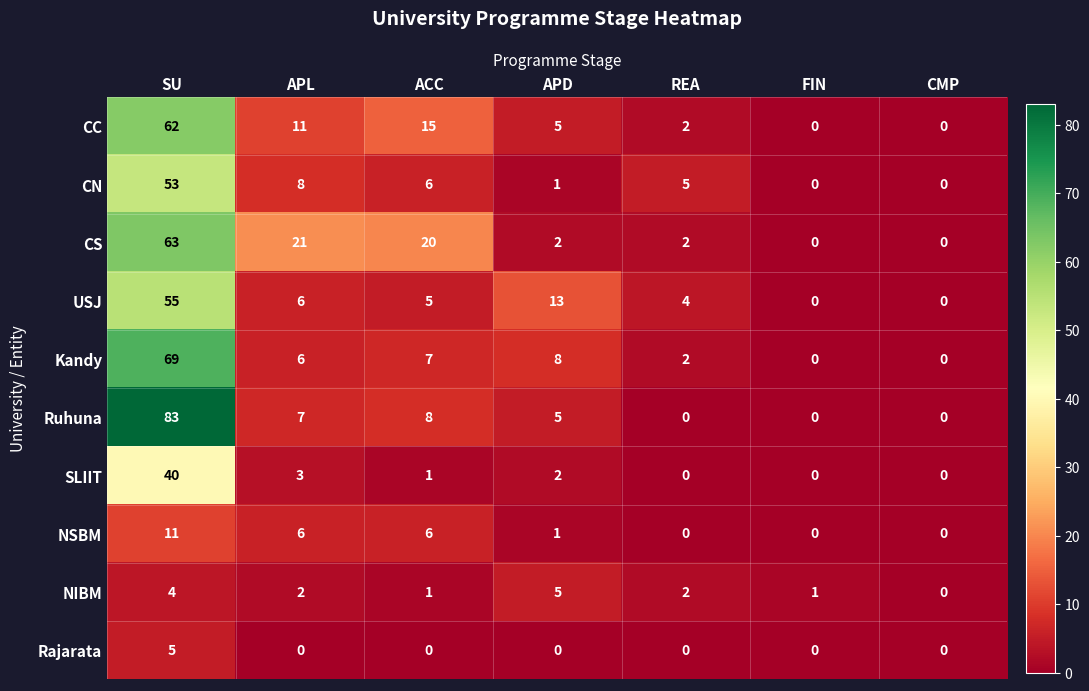

At which category is the sum across all series the highest?

SU